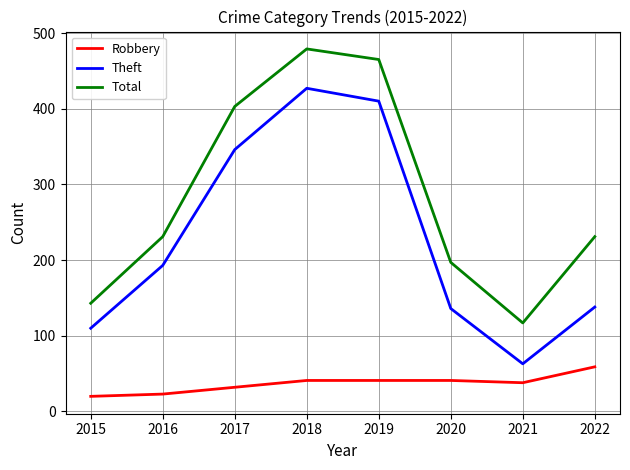

Is it true that Total equals 479 at 2018?

True